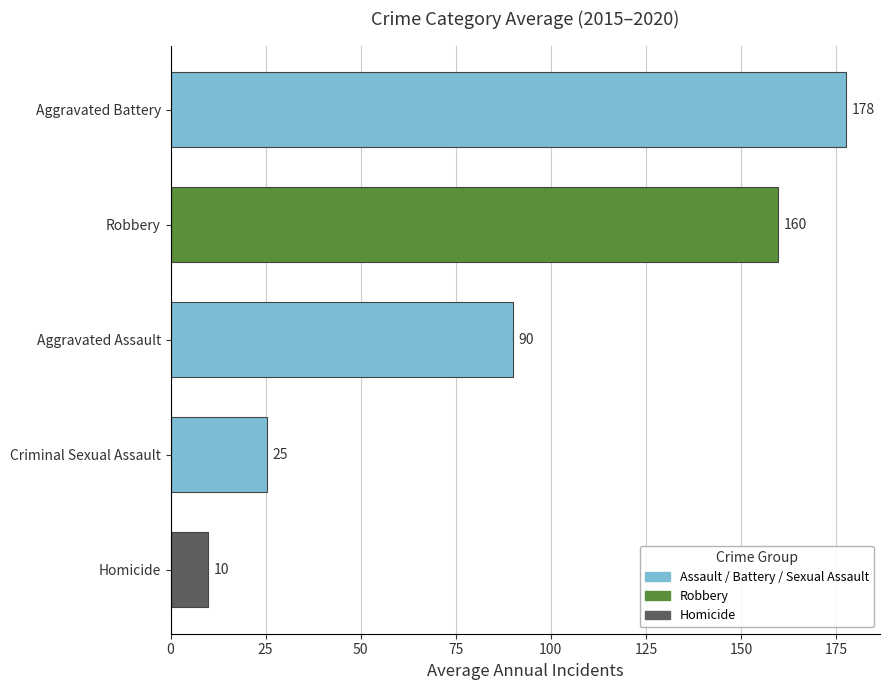

The chart shows a value of 25.3 at Criminal Sexual Assault. True or false?

True